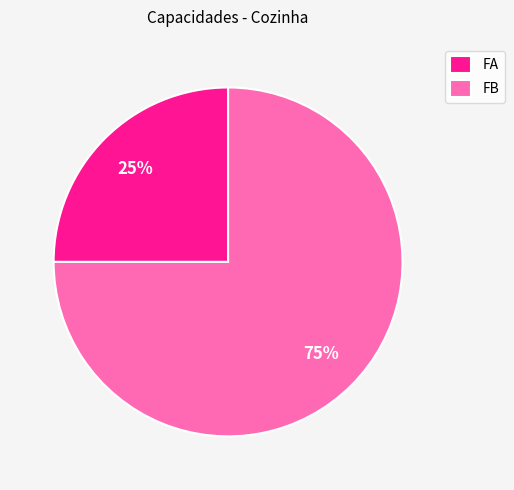

What is the ratio of the value at FA to the value at FB?

0.3